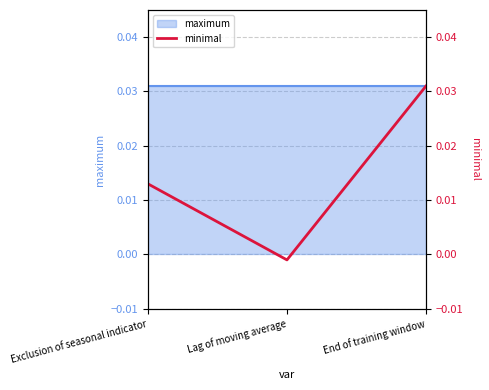

Where does the data first go above 0?

Exclusion of seasonal indicator